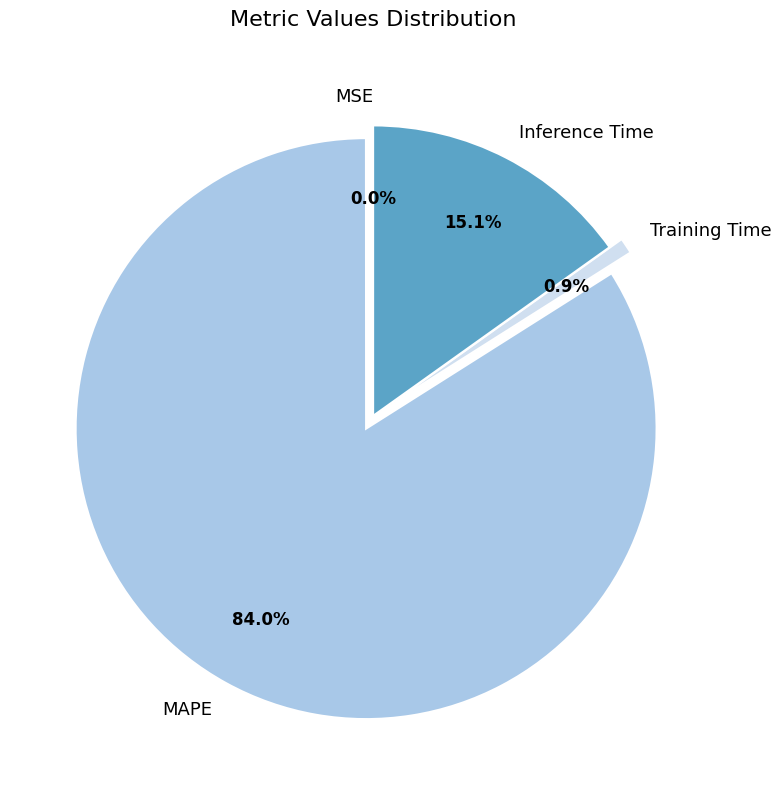

To the nearest percent, what percentage of the pie is Inference Time?

15%